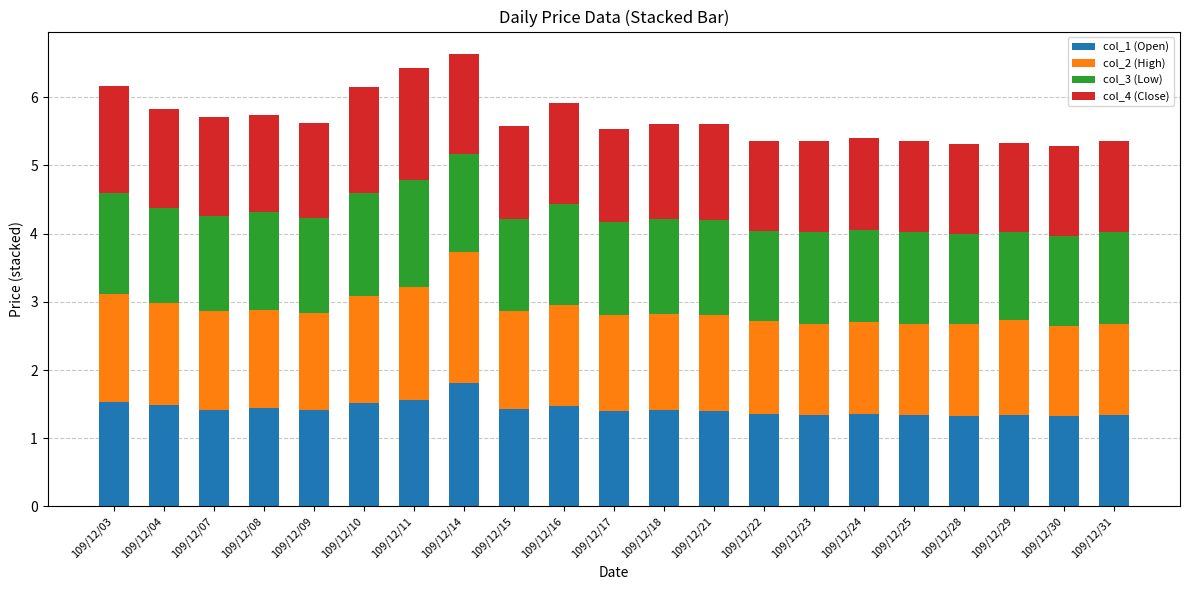

What is the total value across all series at 109/12/04?

5.8